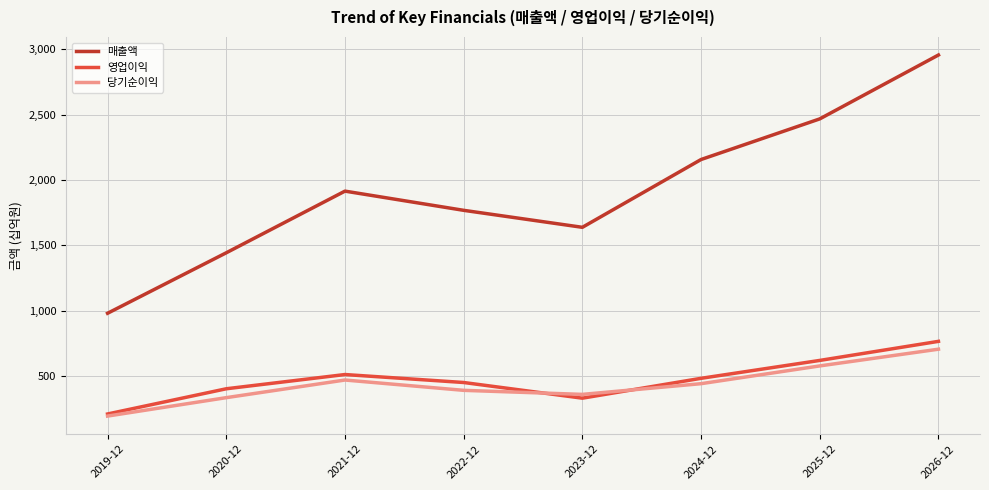

Where is 매출액 nearest to the value 1967?

2021-12